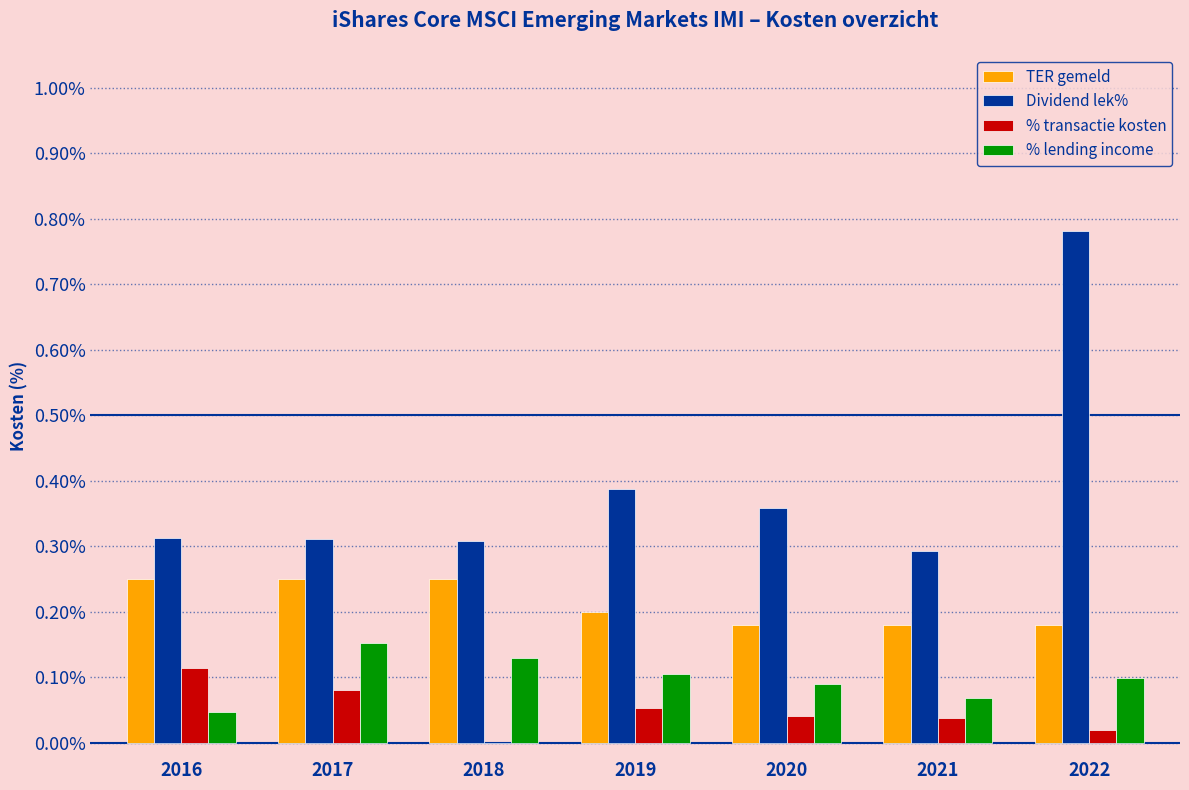

Are the bars grouped side by side (vs. stacked)?

Yes